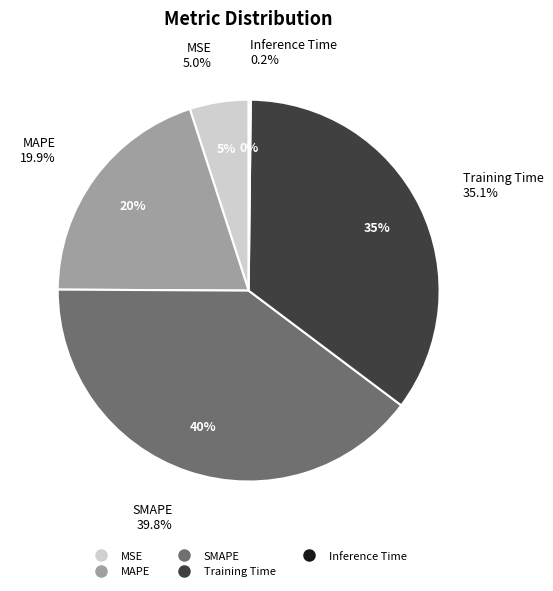

How many slices are in this pie chart?

5